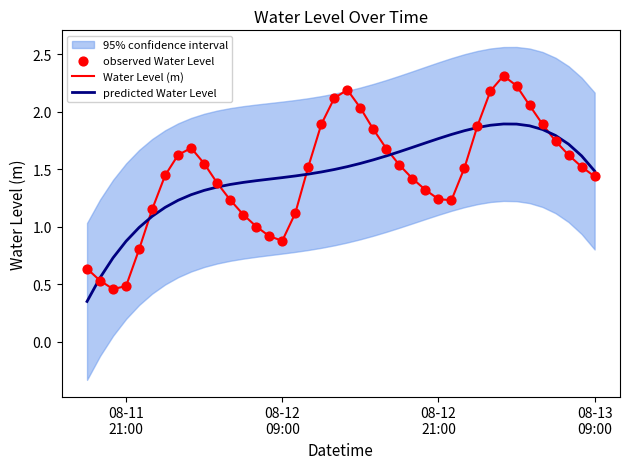

Is the value of predicted Water Level at 29 greater than the value of Water Level (m) at 5?

Yes